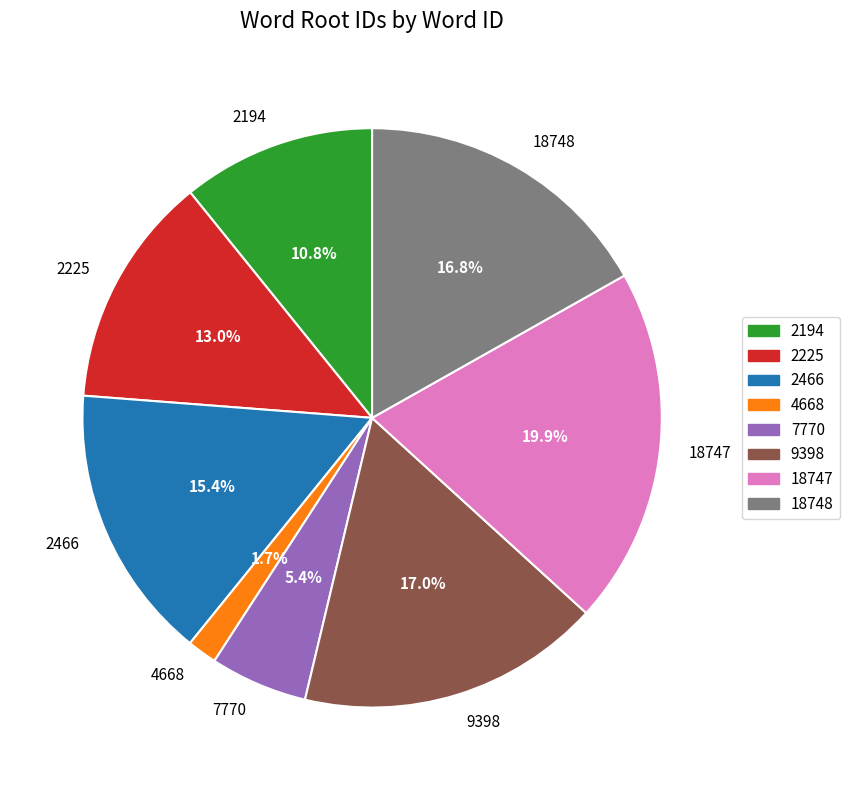

Is it true that 18747 is 20% of the pie?

True